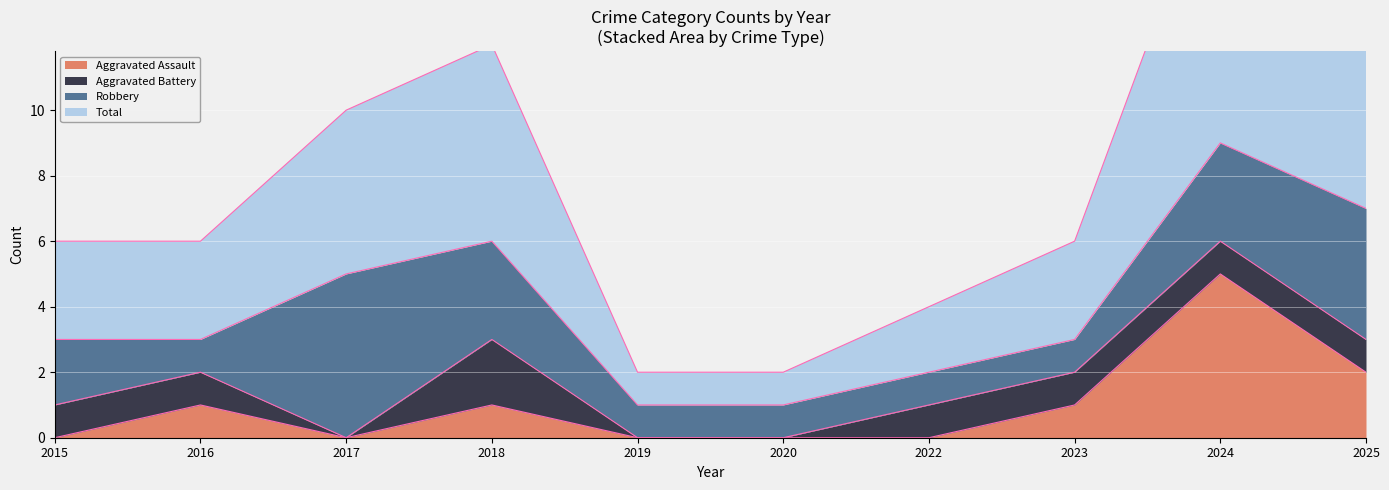

At which label does Total reach its minimum?

2019